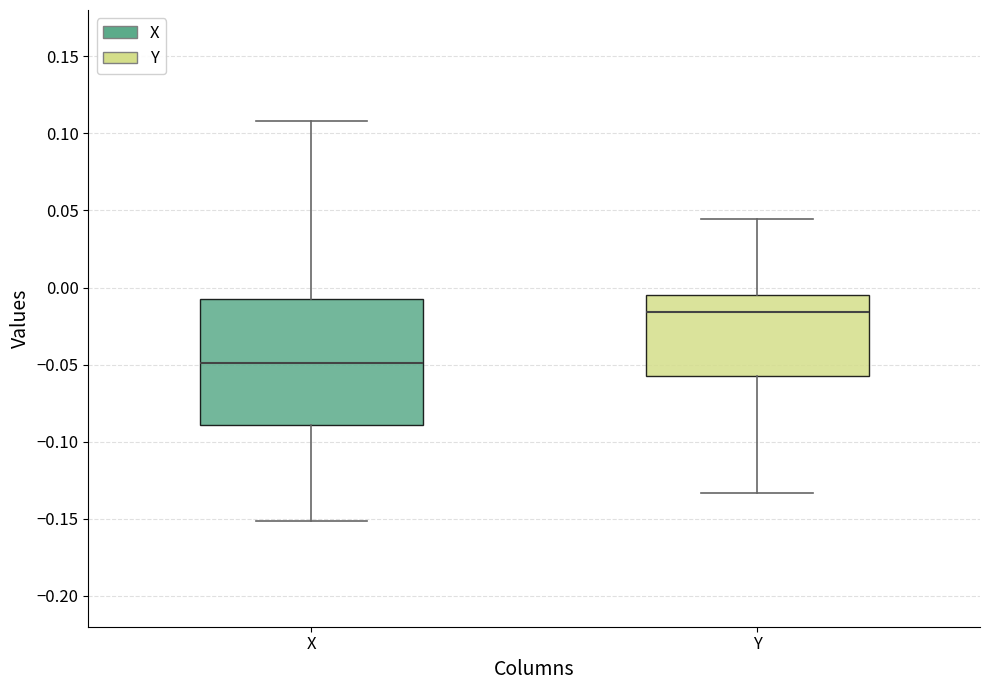

Which box is the tallest, from its lower edge to its upper edge?

X